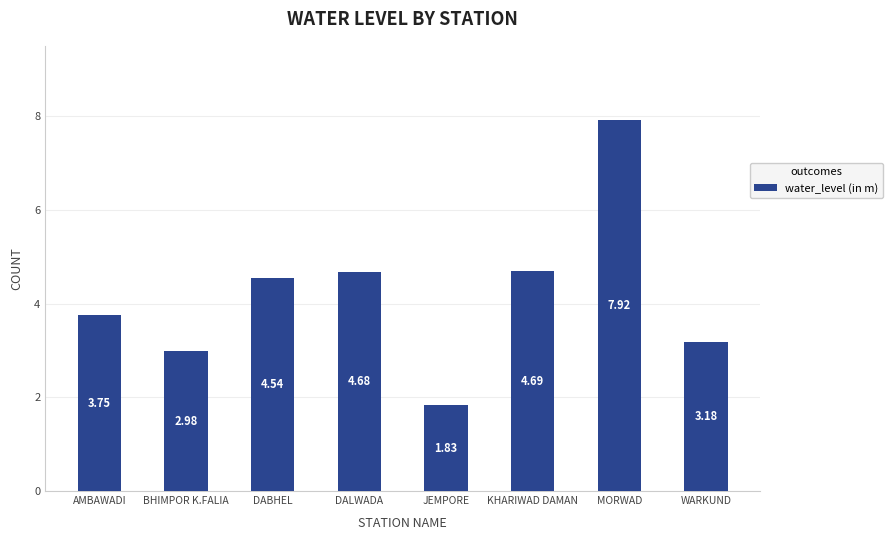

List the labels in order of value, smallest first.

JEMPORE, BHIMPOR K.FALIA, WARKUND, AMBAWADI, DABHEL, DALWADA, KHARIWAD DAMAN, MORWAD